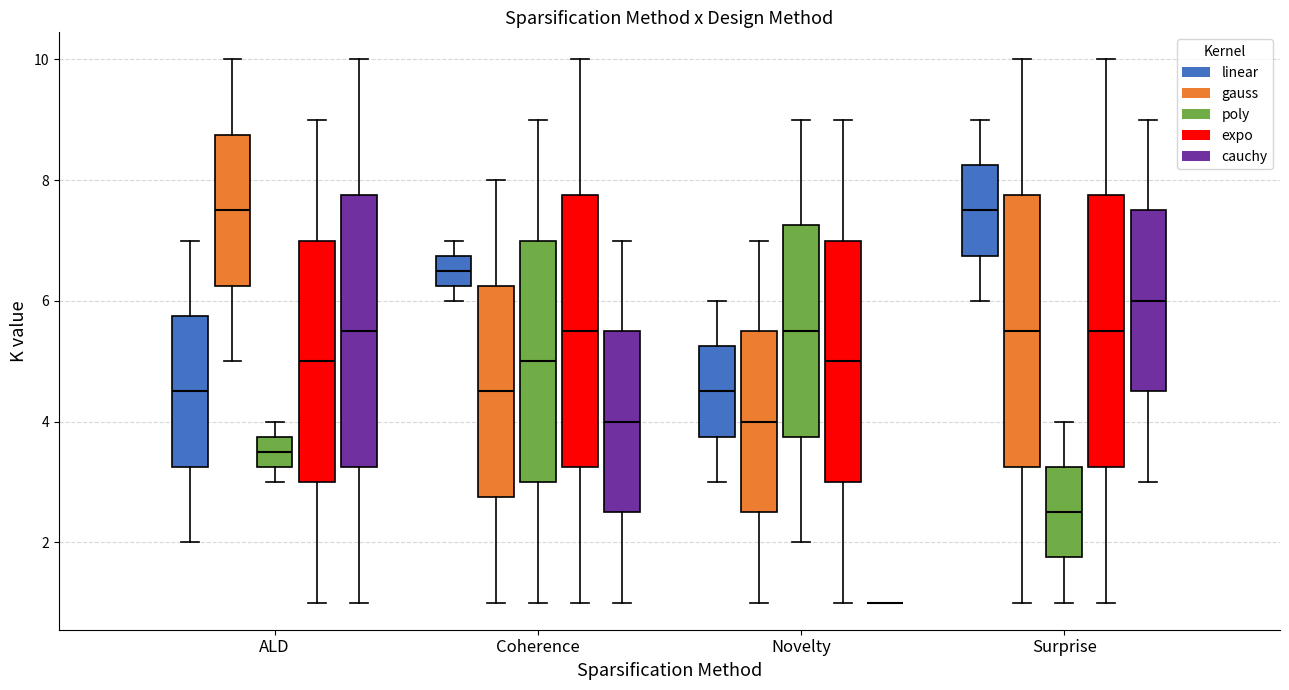

Reading left to right, read every box against the y-axis: the position of its median line, the range the box covers, and the ends of its whiskers. The values are not printed on the chart, so give them approximately, as read against the axis.

ALD (linear): median 4.6, box 3.2 to 5.8, whiskers 2.0 to 7.0
ALD (gauss): median 7.6, box 6.2 to 8.8, whiskers 5.0 to 10.0
ALD (poly): median 3.6, box 3.2 to 3.8, whiskers 3.0 to 4.0
ALD (expo): median 5.0, box 3.0 to 7.0, whiskers 1.0 to 9.0
ALD (cauchy): median 5.6, box 3.2 to 7.8, whiskers 1.0 to 10.0
Coherence (linear): median 6.6, box 6.2 to 6.8, whiskers 6.0 to 7.0
Coherence (gauss): median 4.6, box 2.8 to 6.2, whiskers 1.0 to 8.0
Coherence (poly): median 5.0, box 3.0 to 7.0, whiskers 1.0 to 9.0
Coherence (expo): median 5.6, box 3.2 to 7.8, whiskers 1.0 to 10.0
Coherence (cauchy): median 4.0, box 2.6 to 5.6, whiskers 1.0 to 7.0
Novelty (linear): median 4.6, box 3.8 to 5.2, whiskers 3.0 to 6.0
Novelty (gauss): median 4.0, box 2.6 to 5.6, whiskers 1.0 to 7.0
Novelty (poly): median 5.6, box 3.8 to 7.2, whiskers 2.0 to 9.0
Novelty (expo): median 5.0, box 3.0 to 7.0, whiskers 1.0 to 9.0
Novelty (cauchy): box collapsed to a line at 1.0, whiskers 1.0 to 1.0
Surprise (linear): median 7.6, box 6.8 to 8.2, whiskers 6.0 to 9.0
Surprise (gauss): median 5.6, box 3.2 to 7.8, whiskers 1.0 to 10.0
Surprise (poly): median 2.6, box 1.8 to 3.2, whiskers 1.0 to 4.0
Surprise (expo): median 5.6, box 3.2 to 7.8, whiskers 1.0 to 10.0
Surprise (cauchy): median 6.0, box 4.6 to 7.6, whiskers 3.0 to 9.0